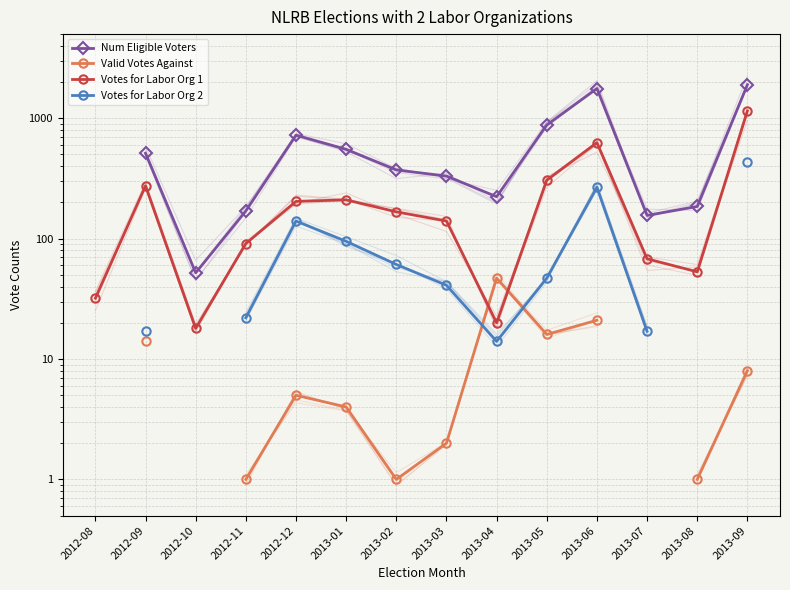

True or false: Votes for Labor Org 1 and Num Eligible Voters cross at least once.

False